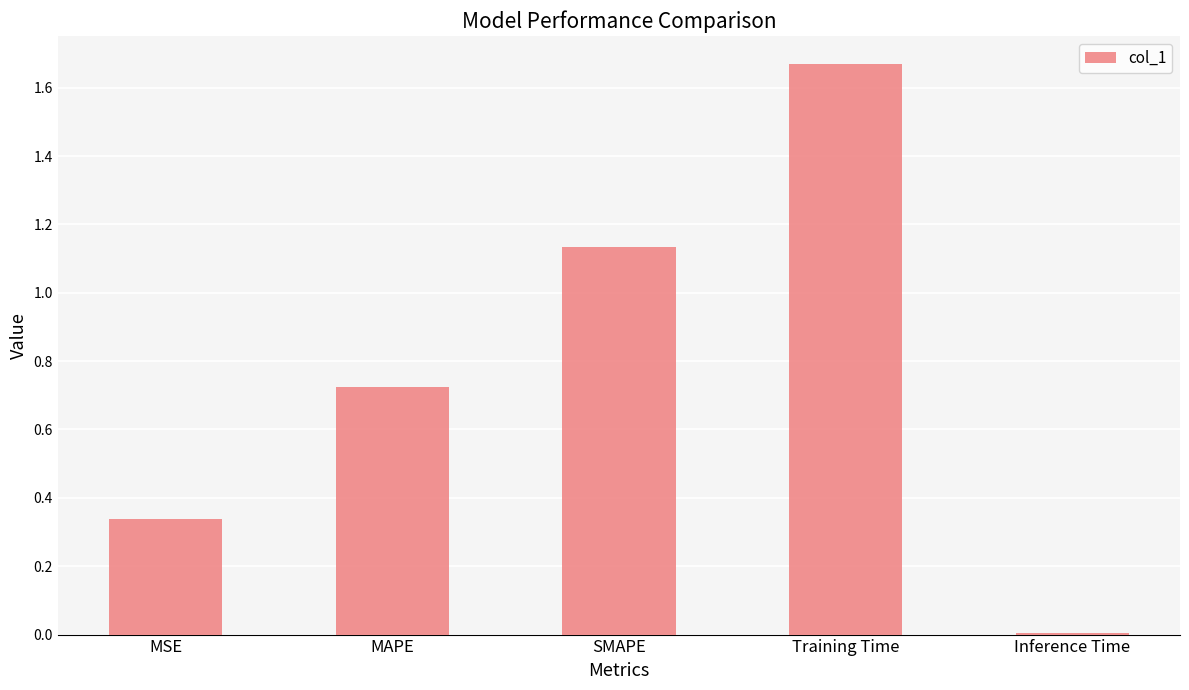

At which category does the chart reach its minimum across all series?

Inference Time